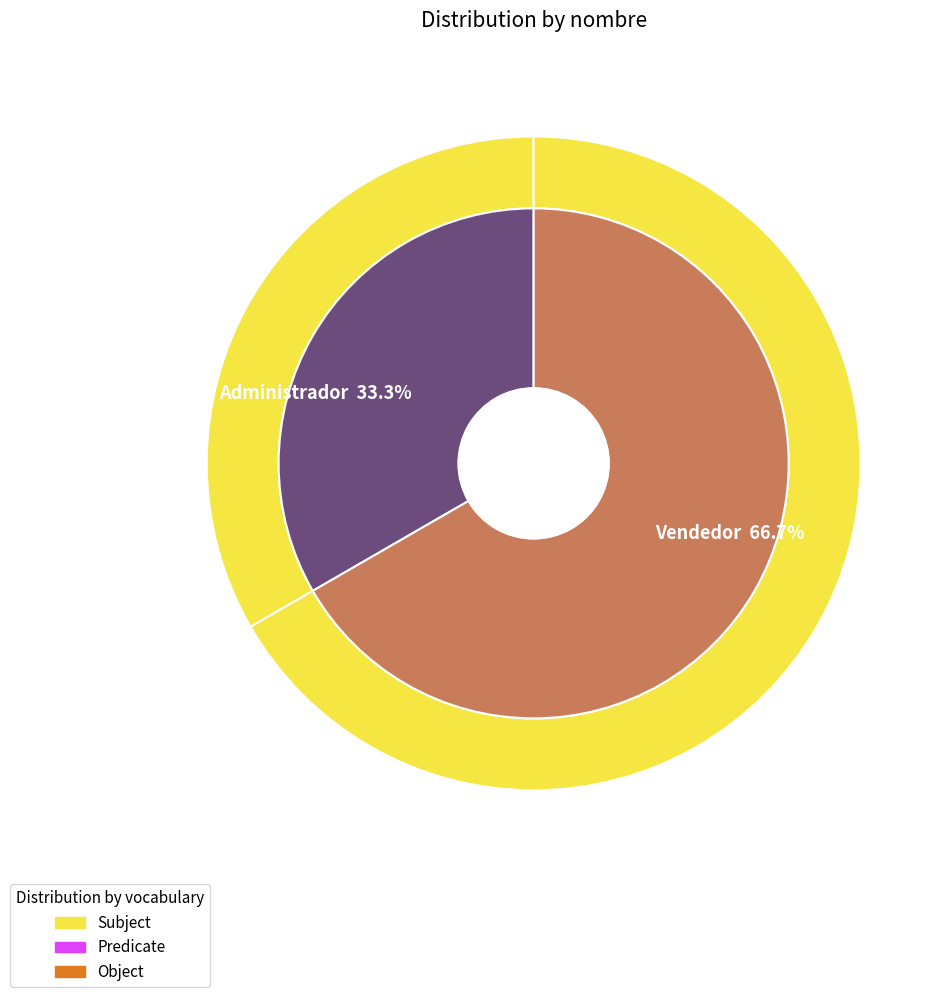

Is there any slice that represents more than half of the pie?

Yes